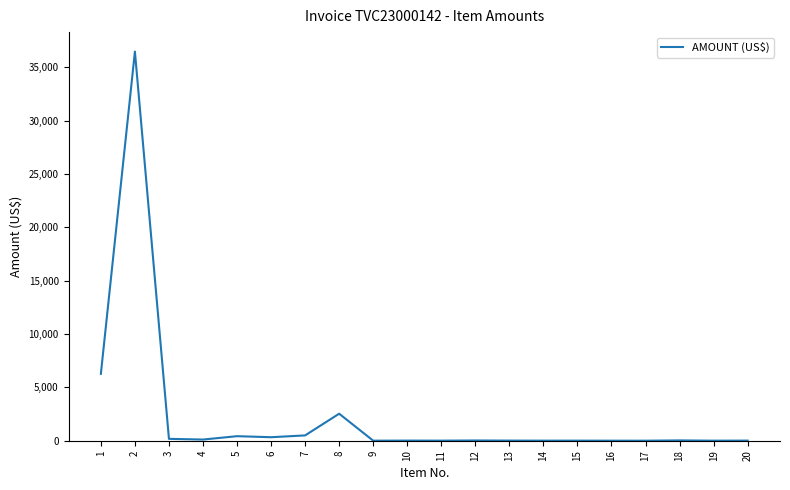

Between 14 and 6, which is larger?

6